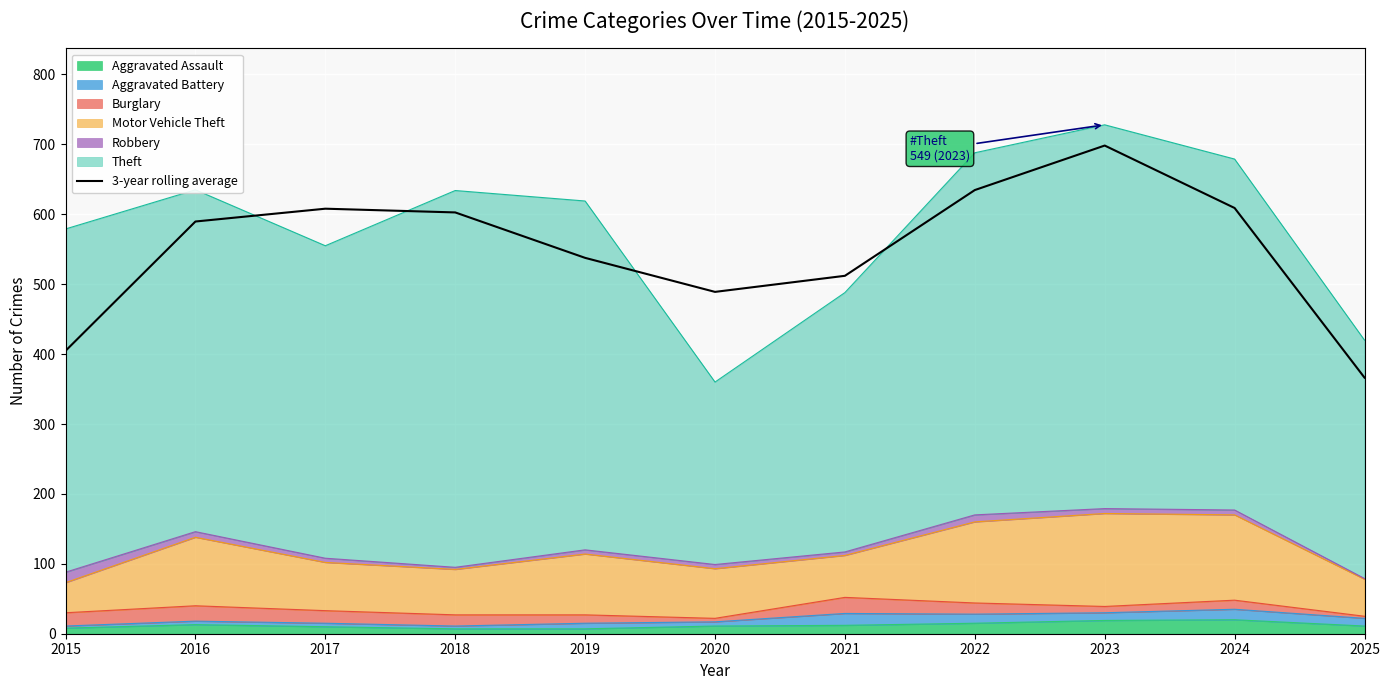

What is the value of the 7th point from the left?

512.0